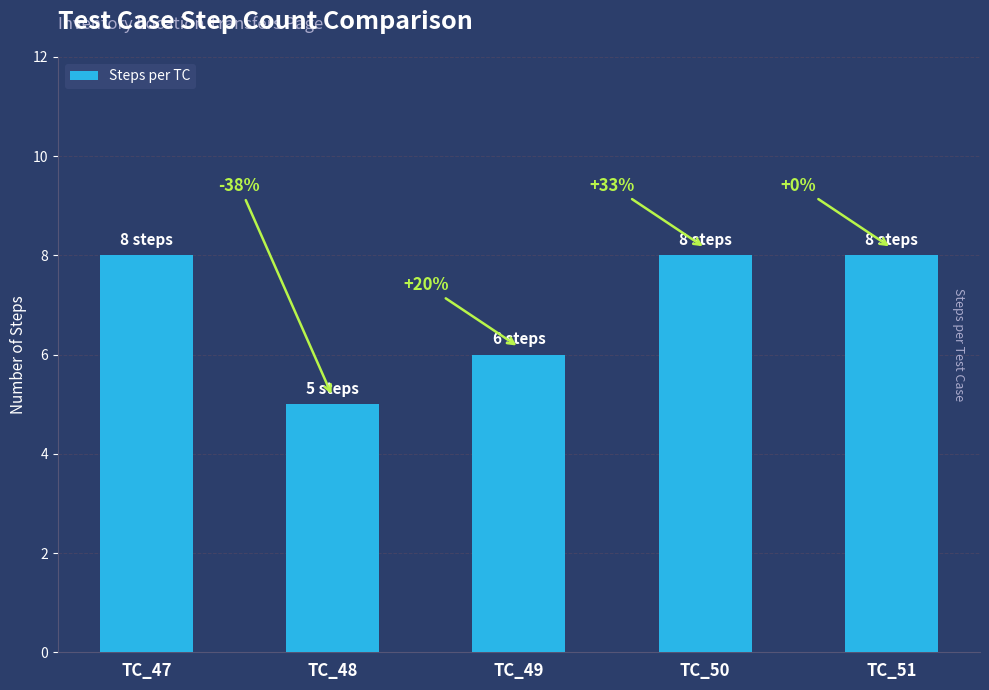

What is the maximum value shown in the chart?

8